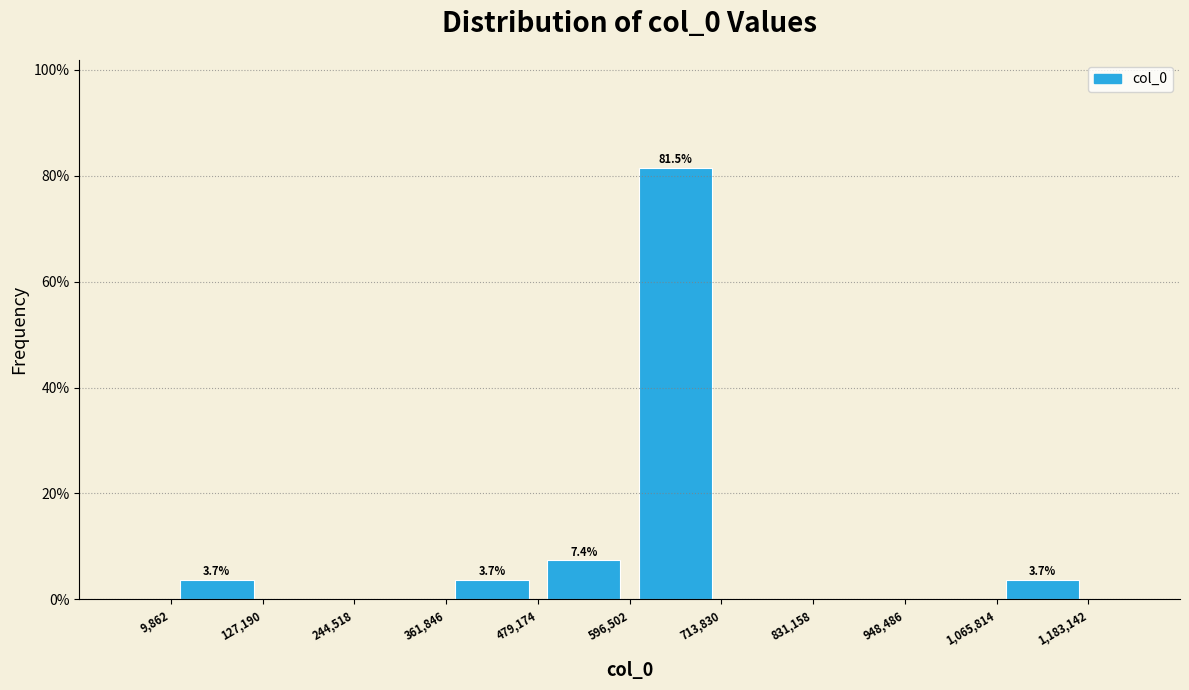

Over which range of the x-axis is the bar tallest?

596,502 to 713,830